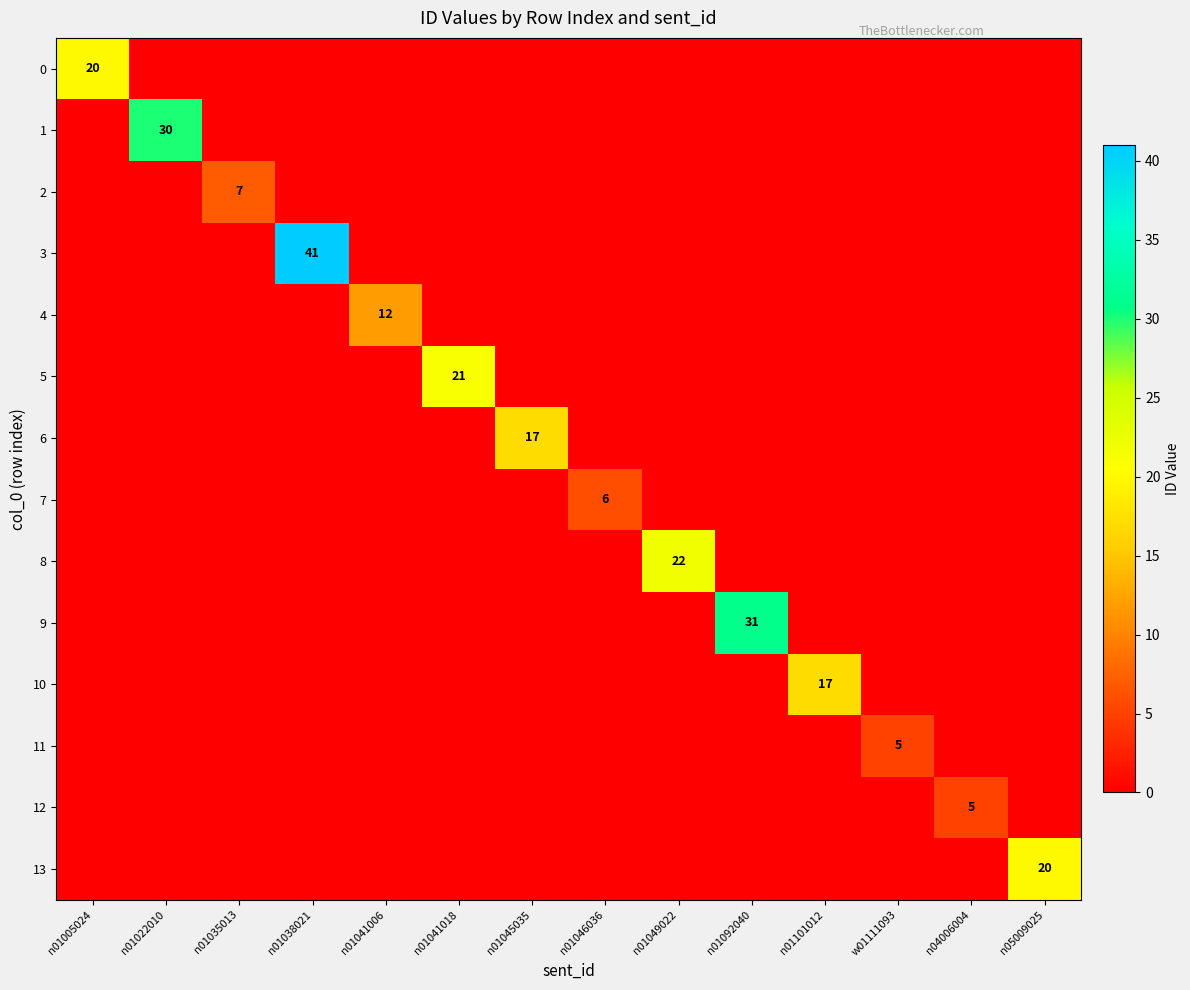

How many values in the 12 series exceed 0?

1